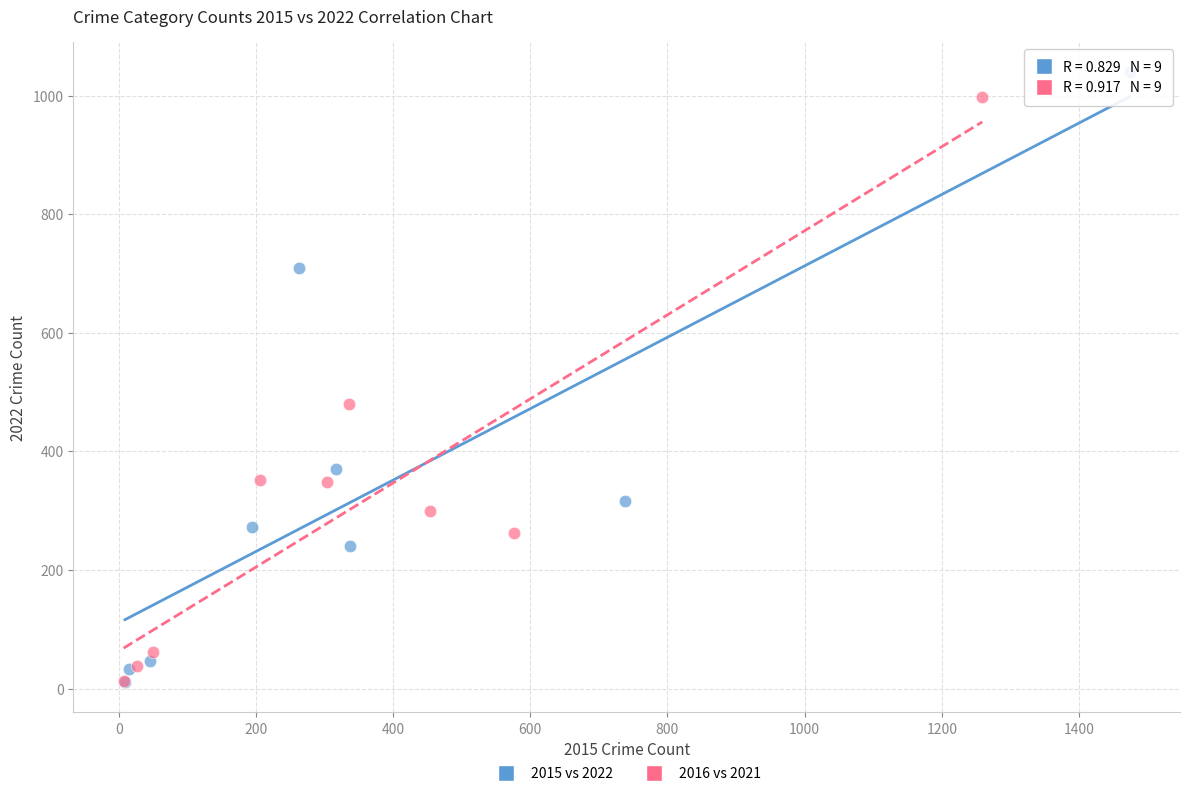

Which series has the widest spread of Y values?

2015 vs 2022